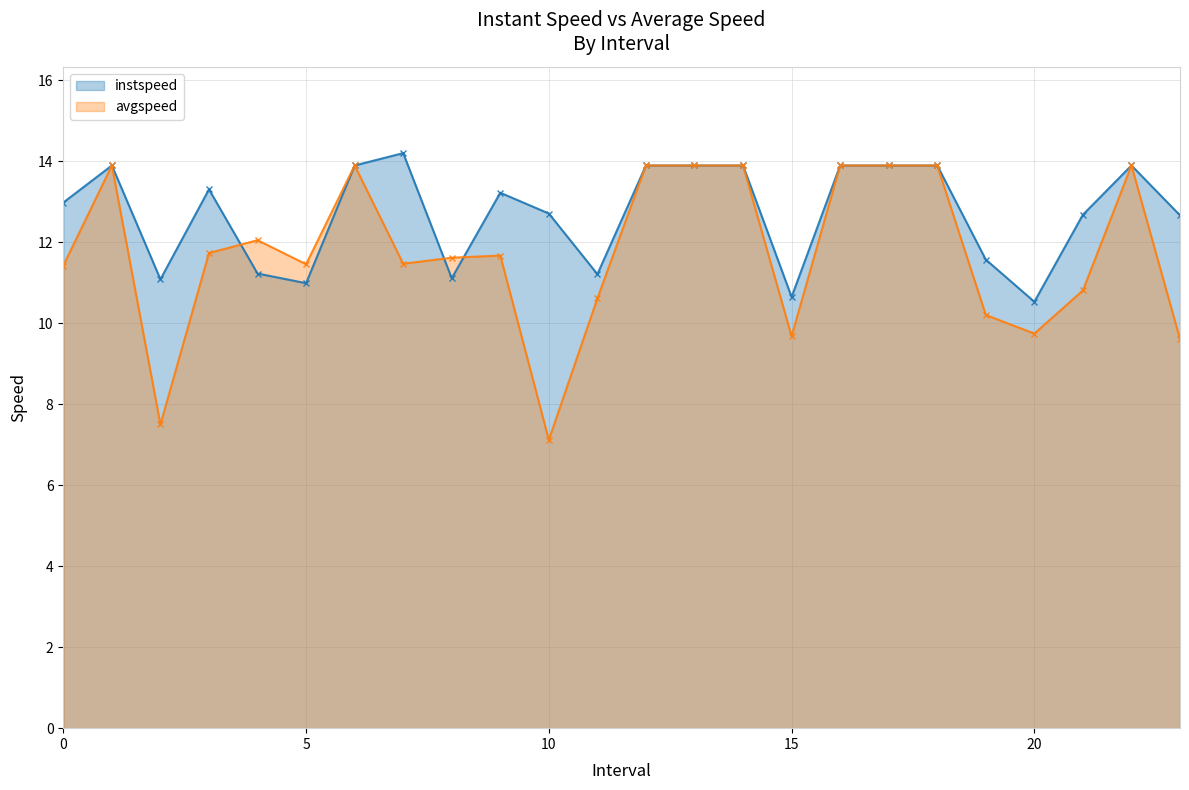

Reading left to right, list all the values displayed in this chart.

instspeed: 13.0	13.9	11.1	13.3	11.2	11.0	13.9	14.2	11.1	13.2	12.7	11.2	13.9	13.9	13.9	10.6	13.9	13.9	13.9	11.6	10.5	12.7	13.9	12.7
avgspeed: 11.4	13.9	7.5	11.7	12.0	11.5	13.9	11.5	11.6	11.7	7.1	10.6	13.9	13.9	13.9	9.7	13.9	13.9	13.9	10.2	9.7	10.8	13.9	9.6